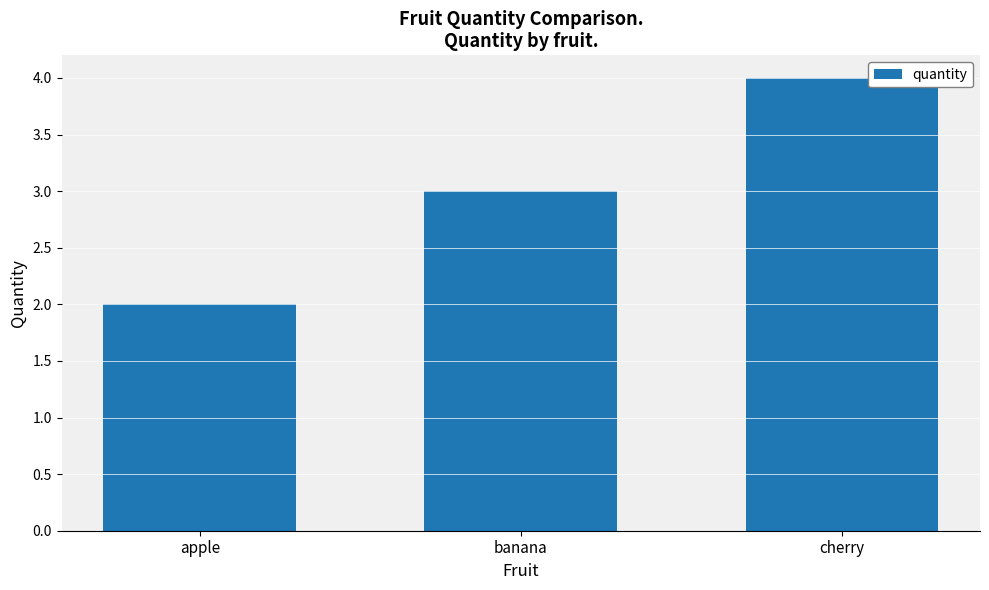

How many distinct data groups are displayed?

1